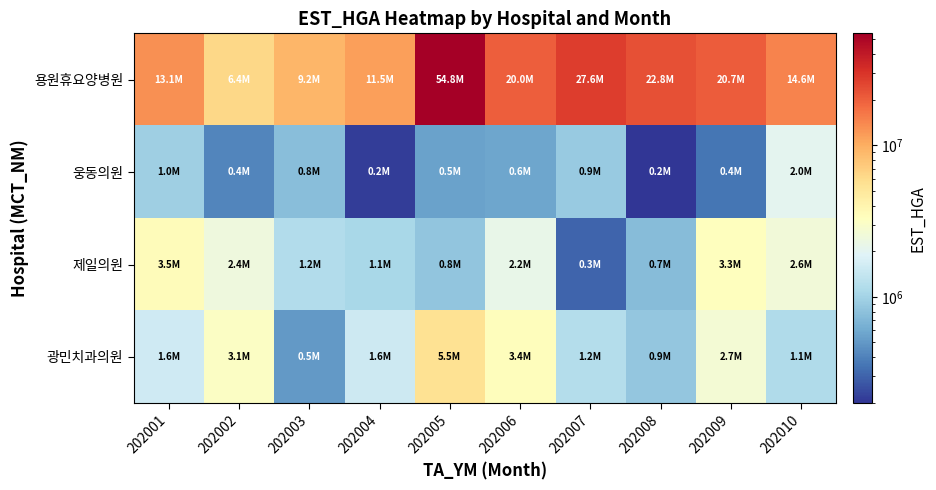

Which series changed the most between 202007 and 202008?

용원휴요양병원